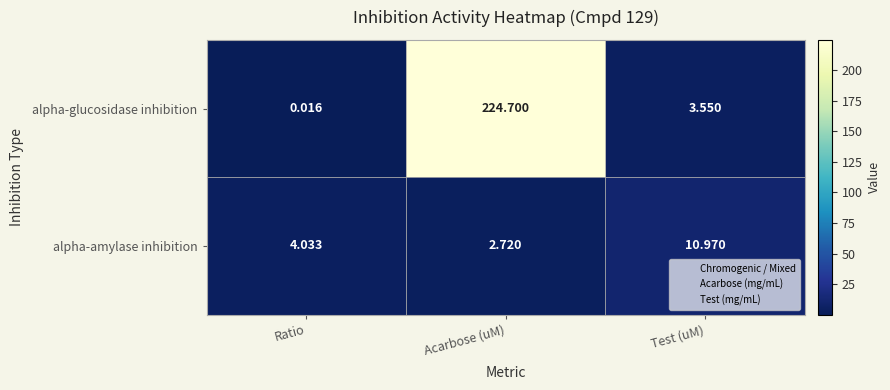

Which label corresponds to the smallest value in the chart?

Ratio